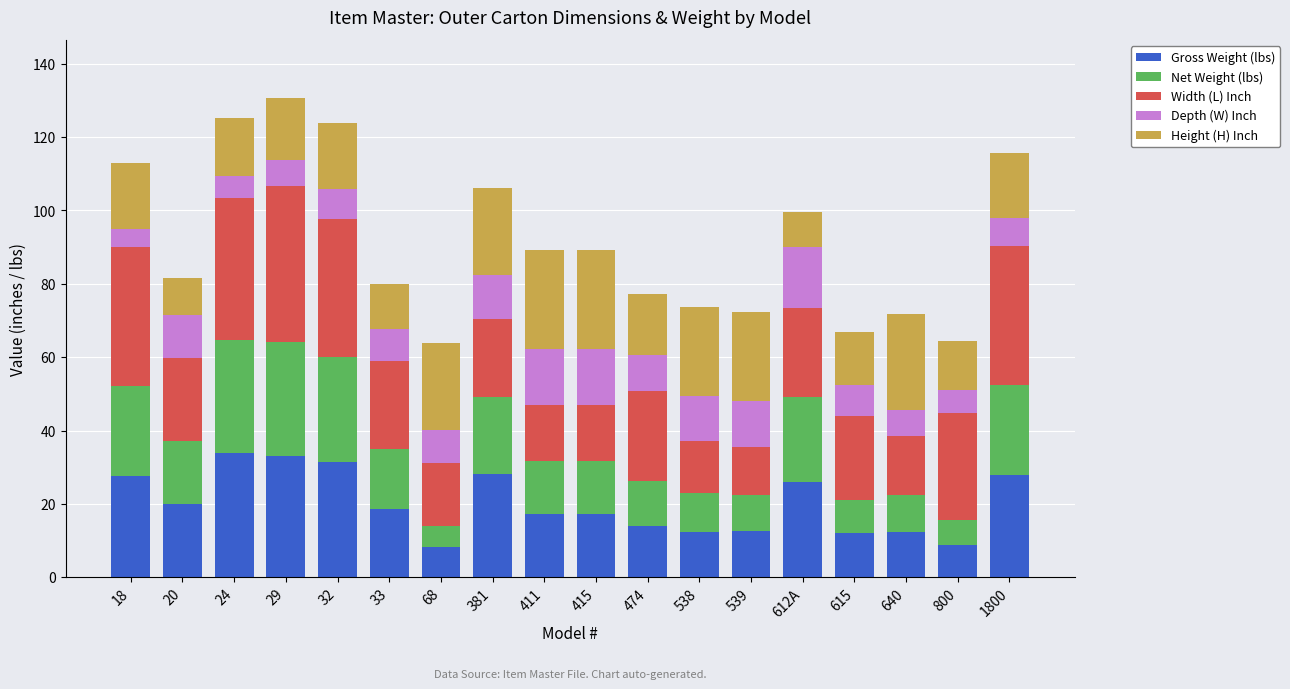

What is the total value across all series at 415?

89.3